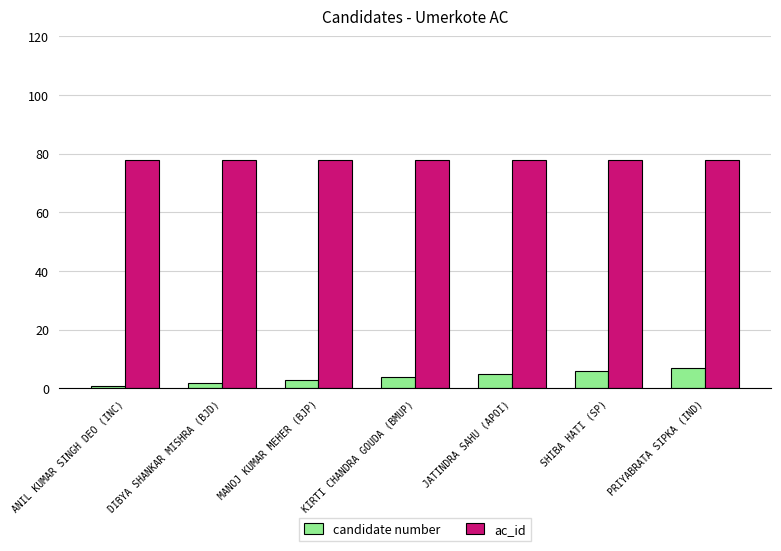

What are all the series names shown in the legend?

candidate number, ac_id